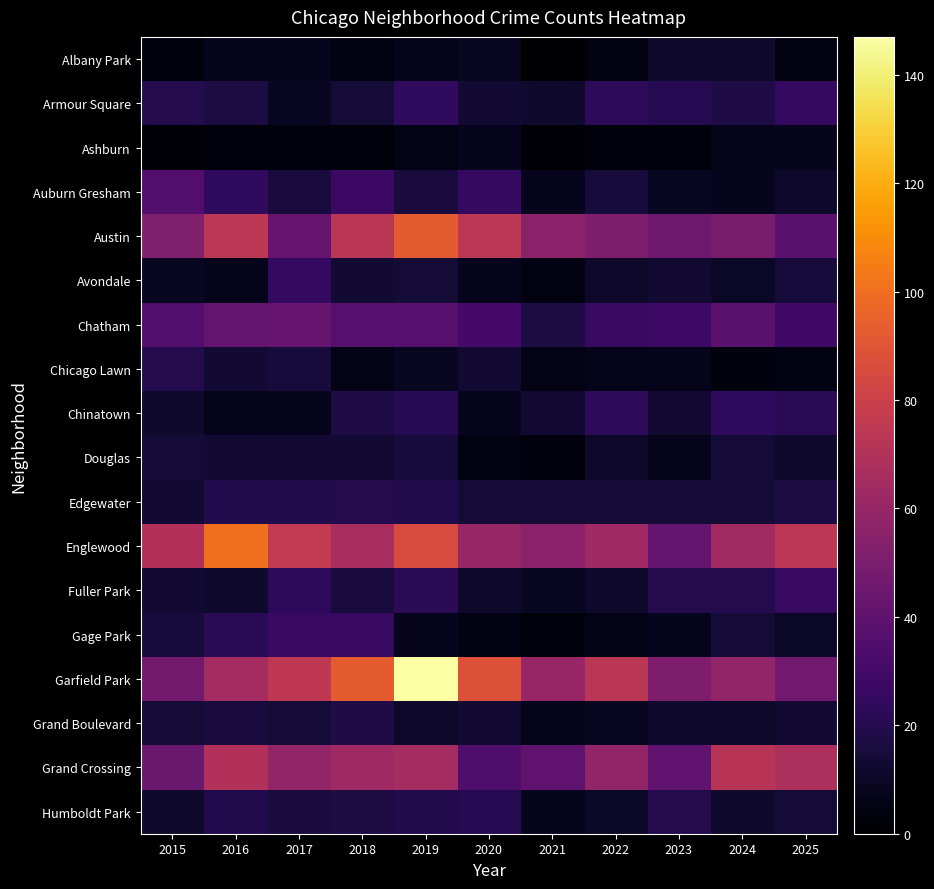

Which series has the widest spread of values?

Garfield Park